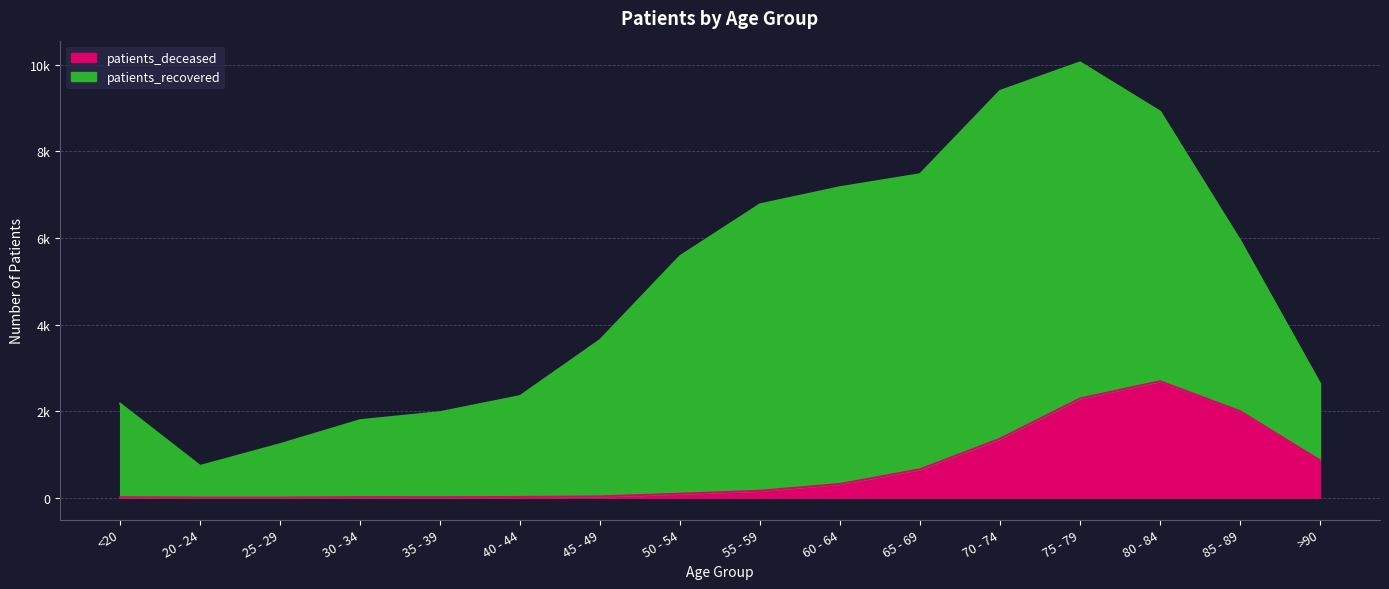

What are all the series names shown in the legend?

patients_deceased, patients_recovered